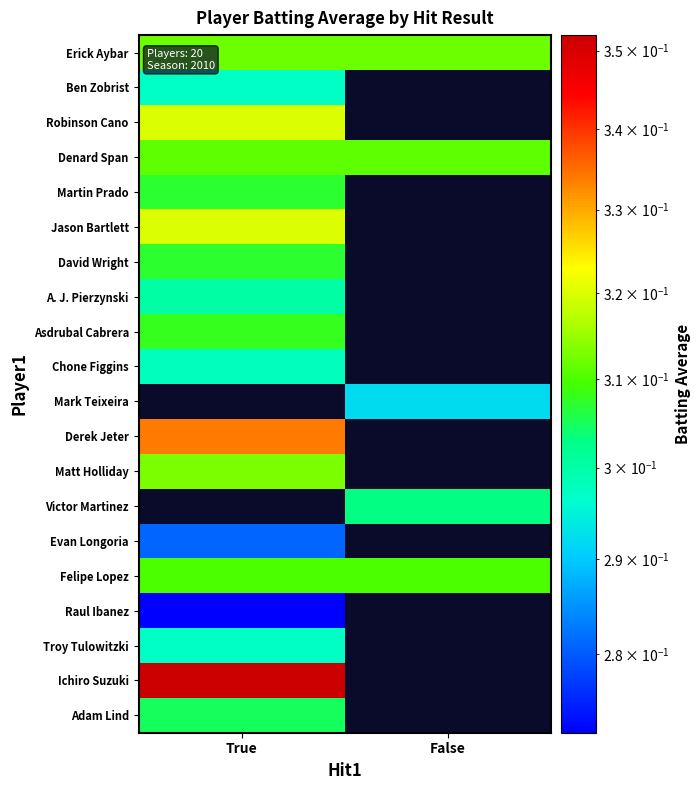

Is it true that Adam Lind equals 0.2 at True?

False